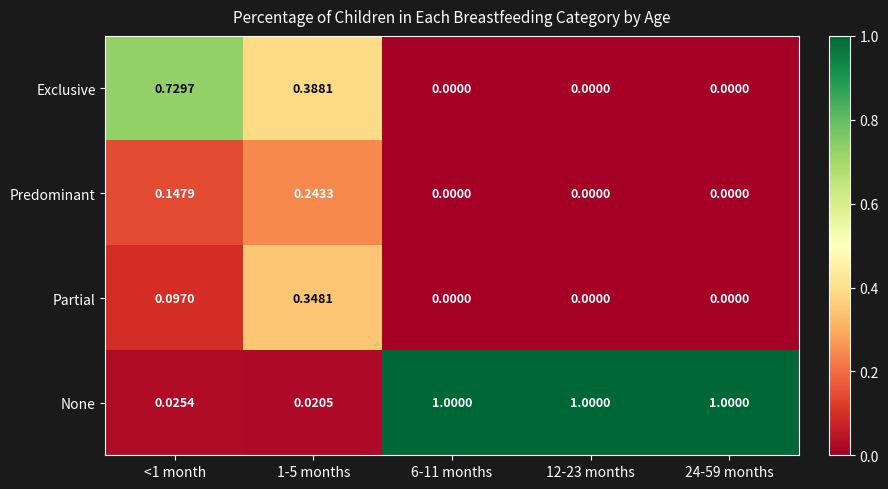

Count the number of data series in this chart.

4